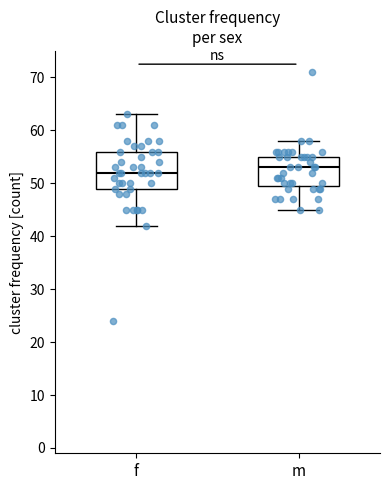

Reading left to right, read every box against the y-axis: the position of its median line, the range the box covers, and the ends of its whiskers. The values are not printed on the chart, so give them approximately, as read against the axis.

f: median 52, box 49 to 56, whiskers 42 to 63
m: median 53, box 50 to 55, whiskers 45 to 58